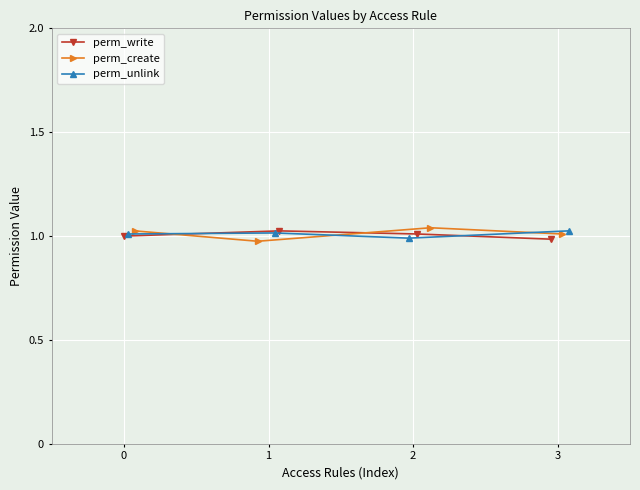

Between which two adjacent categories do perm_unlink and perm_write first intersect?

0 and 1